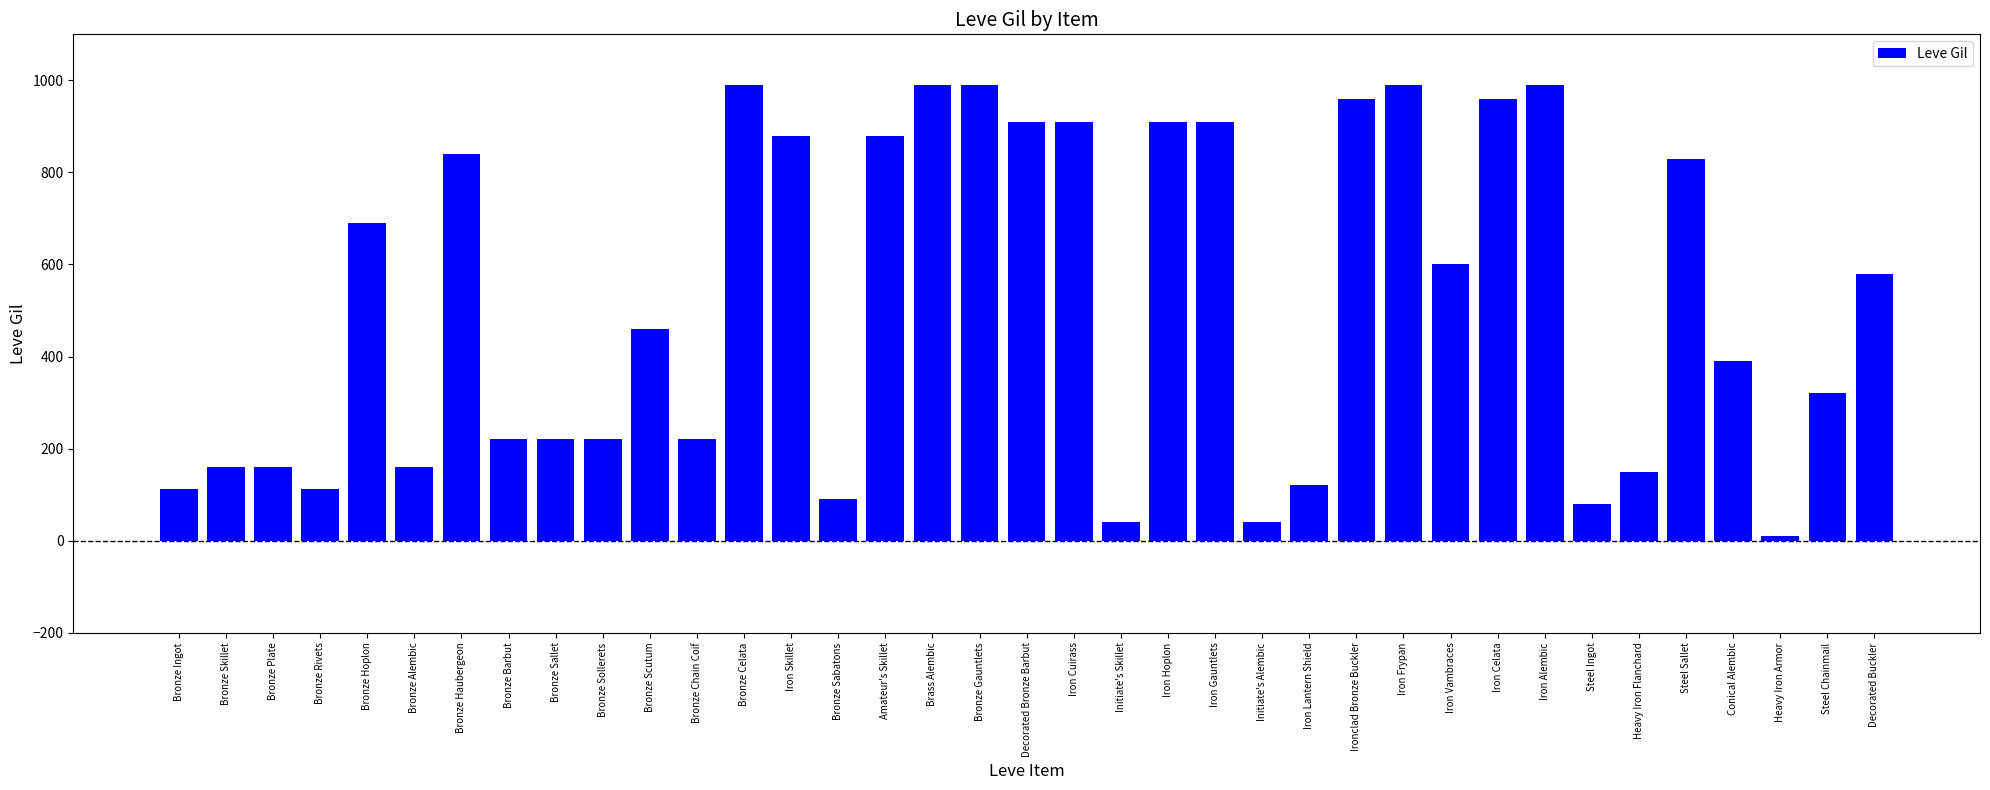

Which category has the lowest value across all series?

Heavy Iron Armor